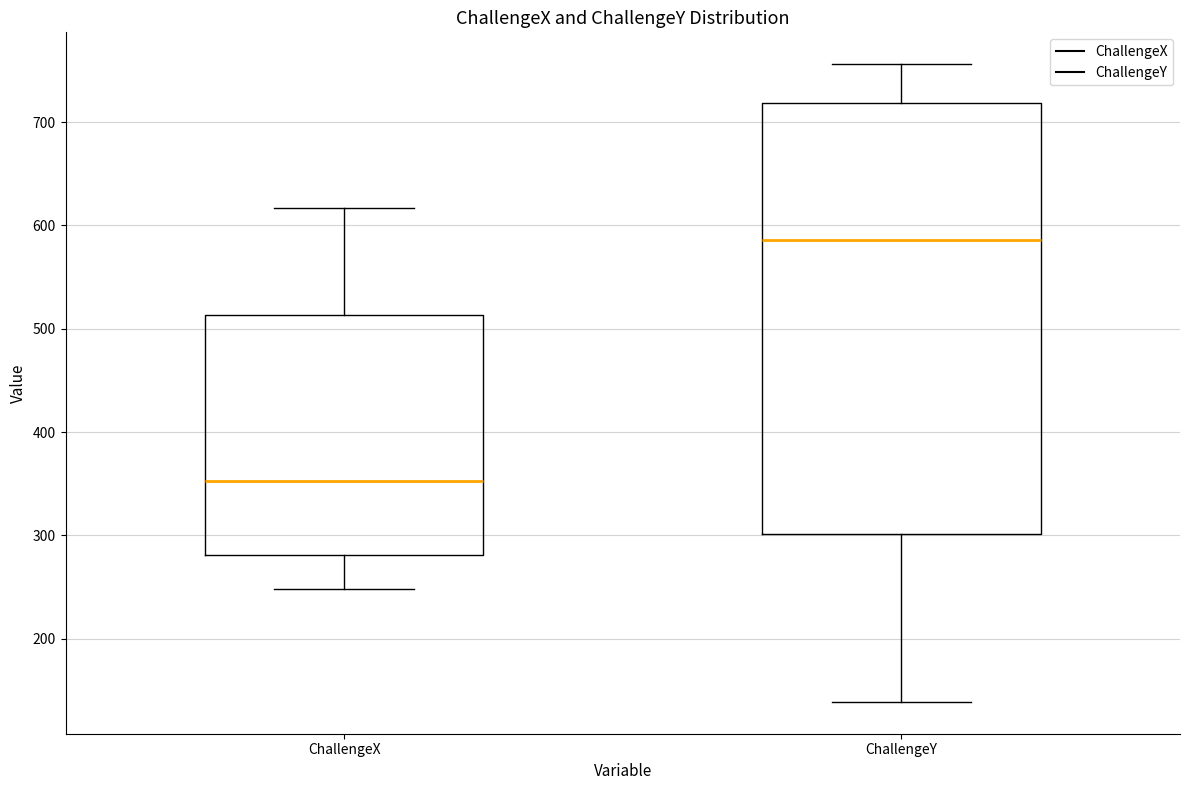

Reading left to right, read every box against the y-axis: the position of its median line, the range the box covers, and the ends of its whiskers. The values are not printed on the chart, so give them approximately, as read against the axis.

ChallengeX: median 350, box 280 to 510, whiskers 250 to 620
ChallengeY: median 590, box 300 to 720, whiskers 140 to 760